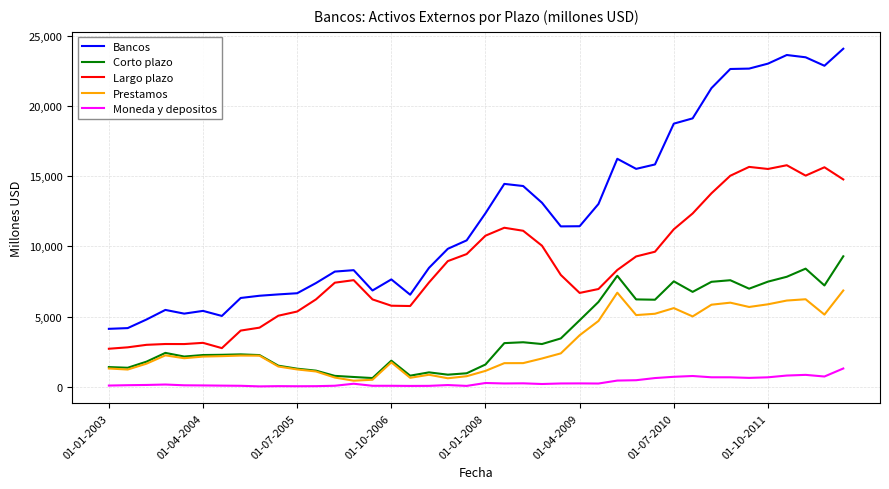

What is the difference between the maximum and minimum values in the Moneda y depositos series?

1273